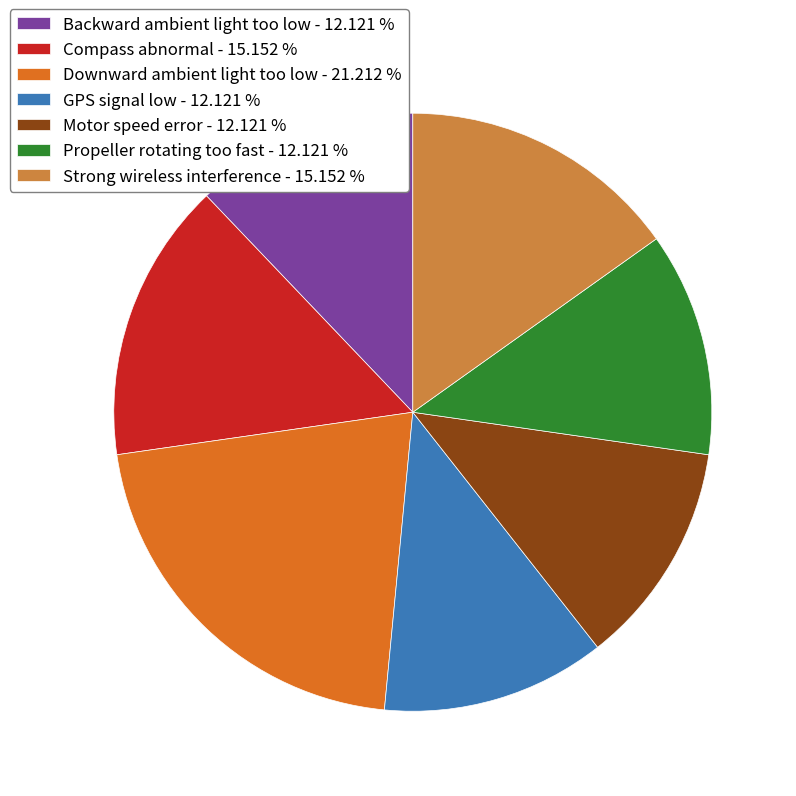

Combined, do Strong wireless interference - 15.152 % and Compass abnormal - 15.152 % account for over 50%?

No